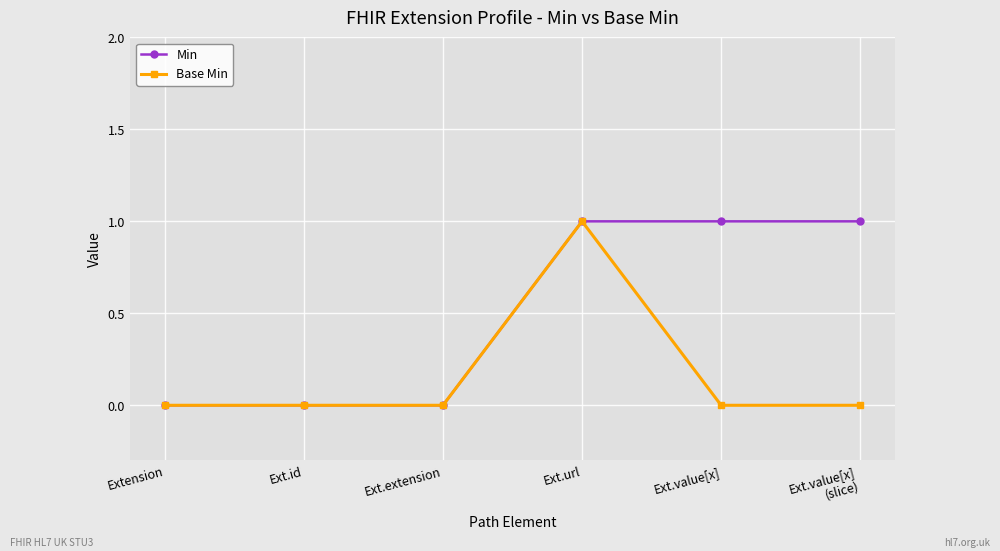

Which series changed the most between Extension and Ext.value[x]?

Min